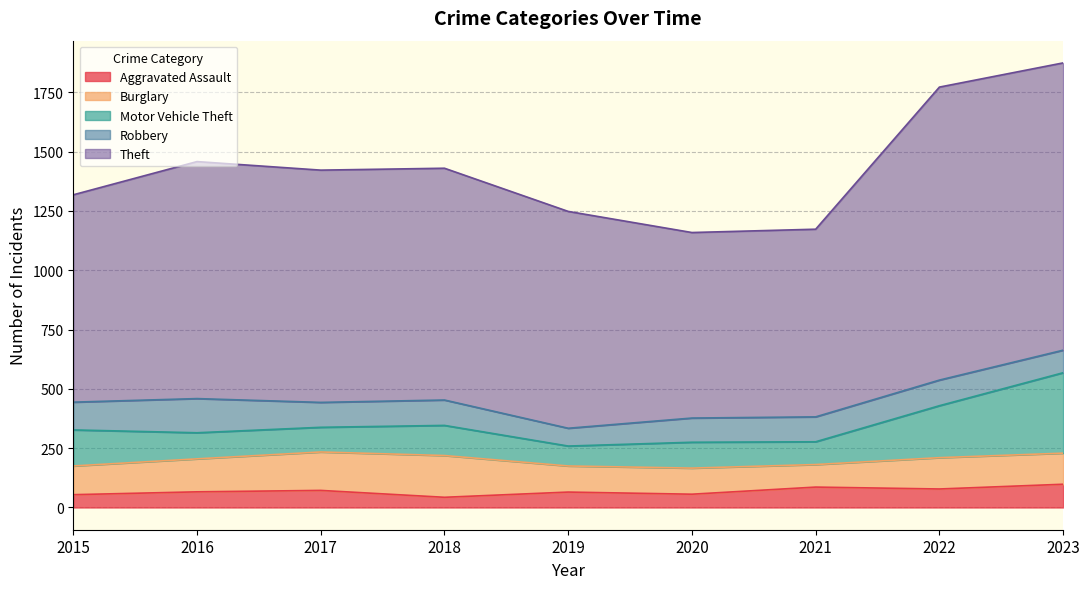

True or false: Theft and Robbery cross at least once.

False